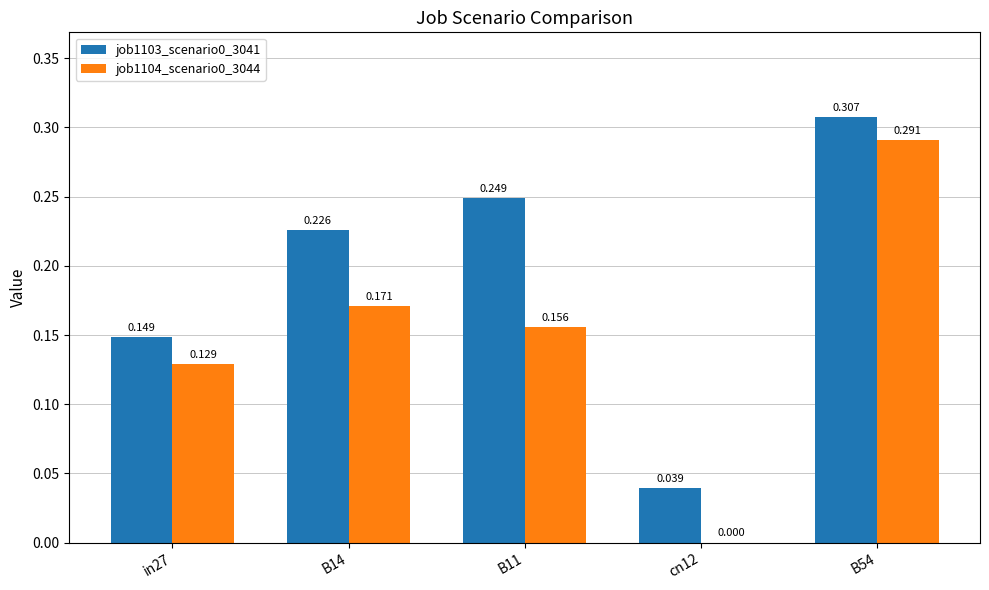

Is the value of job1103_scenario0_3041 at B14 greater than the value of job1104_scenario0_3044 at B54?

No